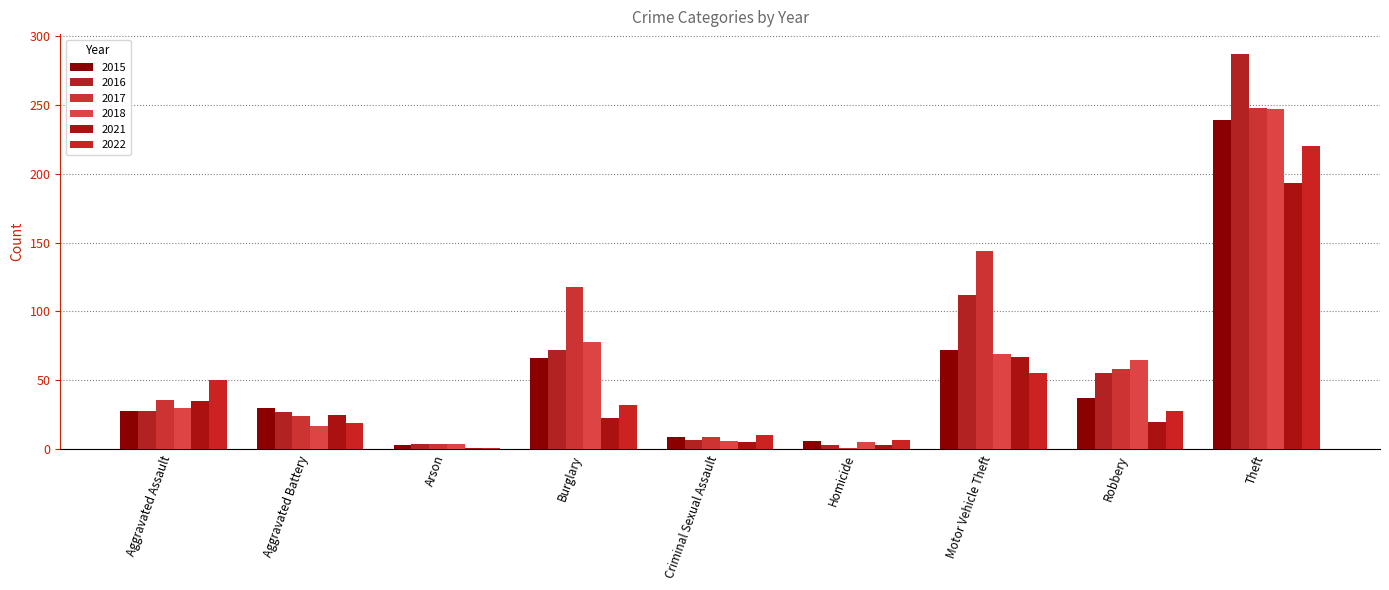

What is the average value of the 2022 series?

47